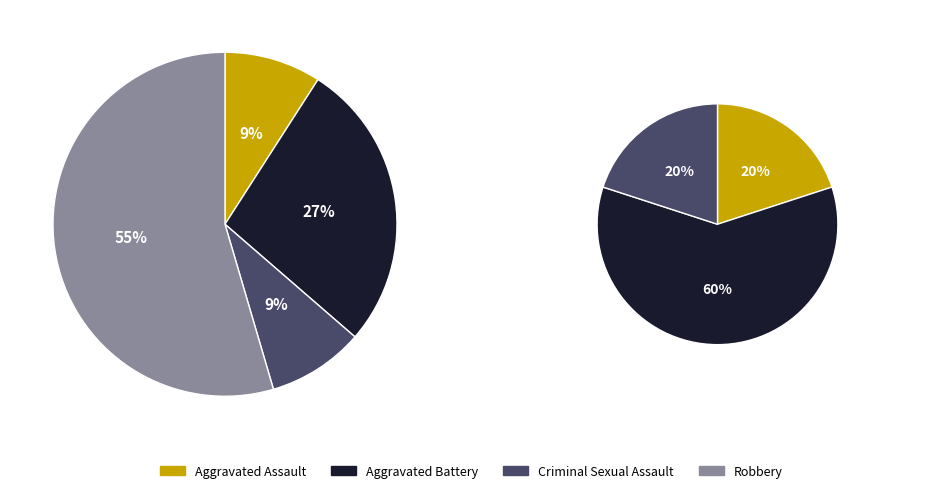

Which slice represents more than half of the pie?

Robbery